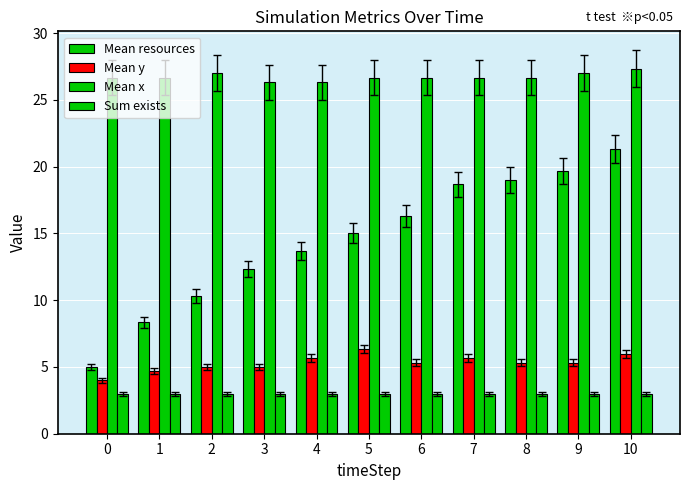

Count the number of categories in the chart.

11